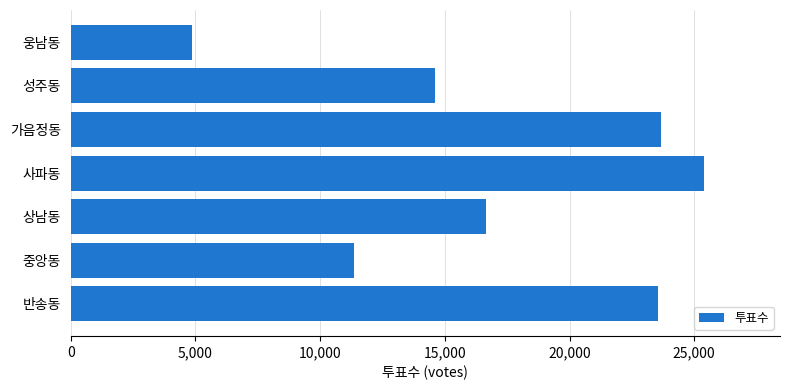

What is the greatest value displayed?

25392